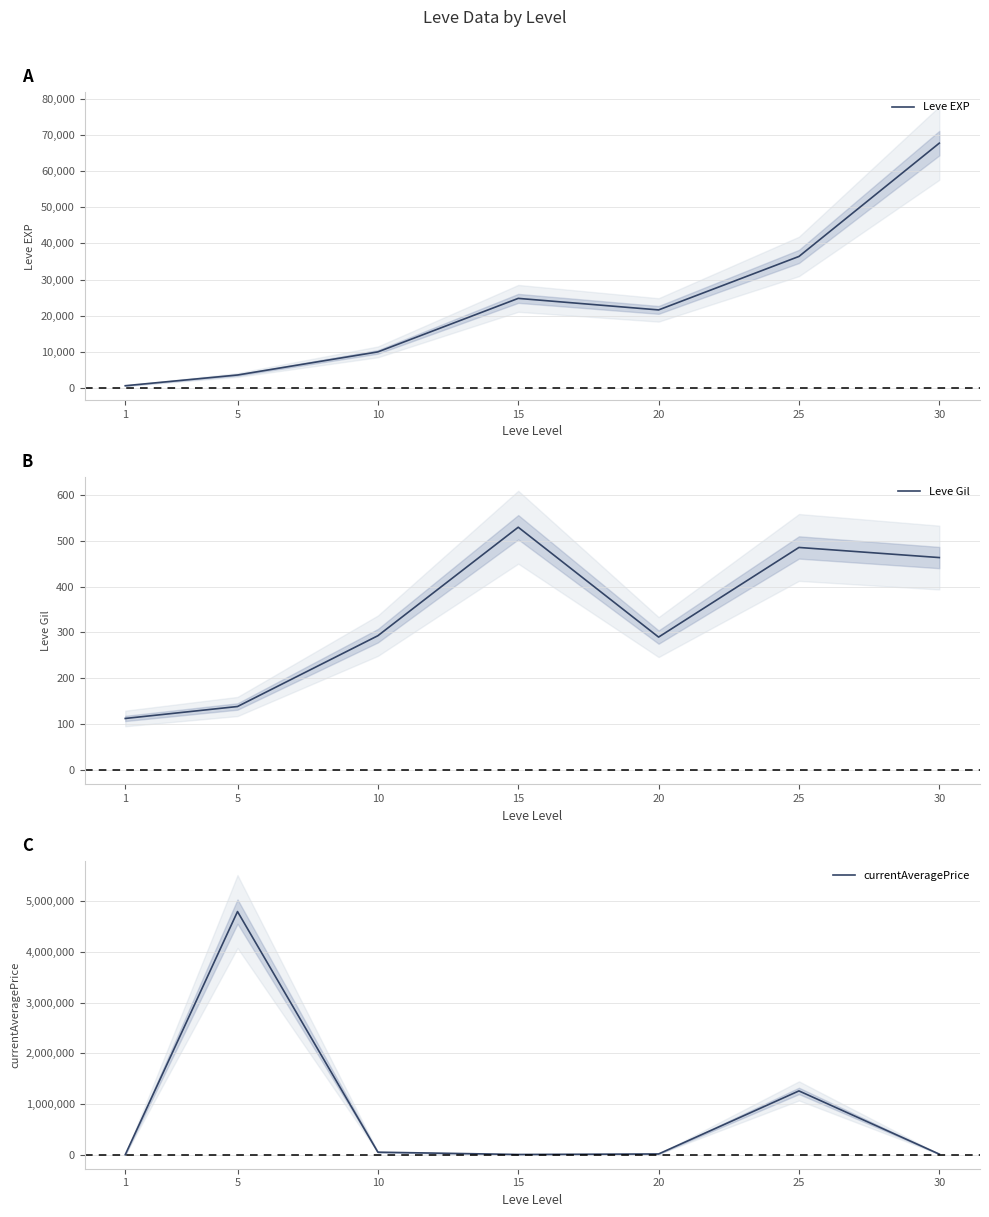

True or false: Leve EXP has a value of 6201.0 at 5.

False